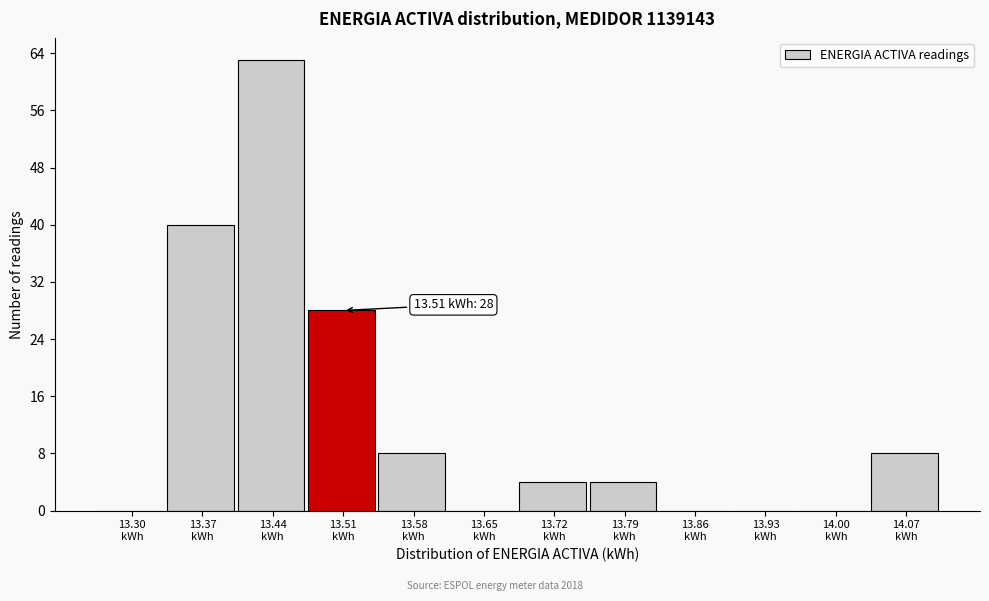

What is the sum of all values?

155